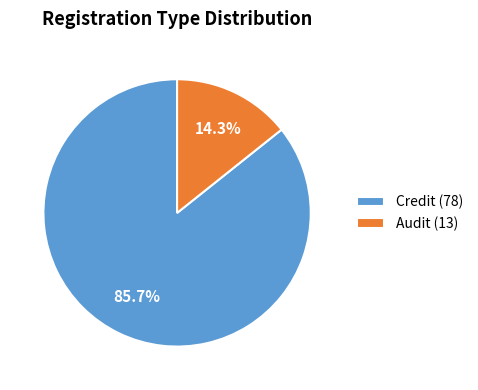

What is the largest slice in the pie chart?

Credit